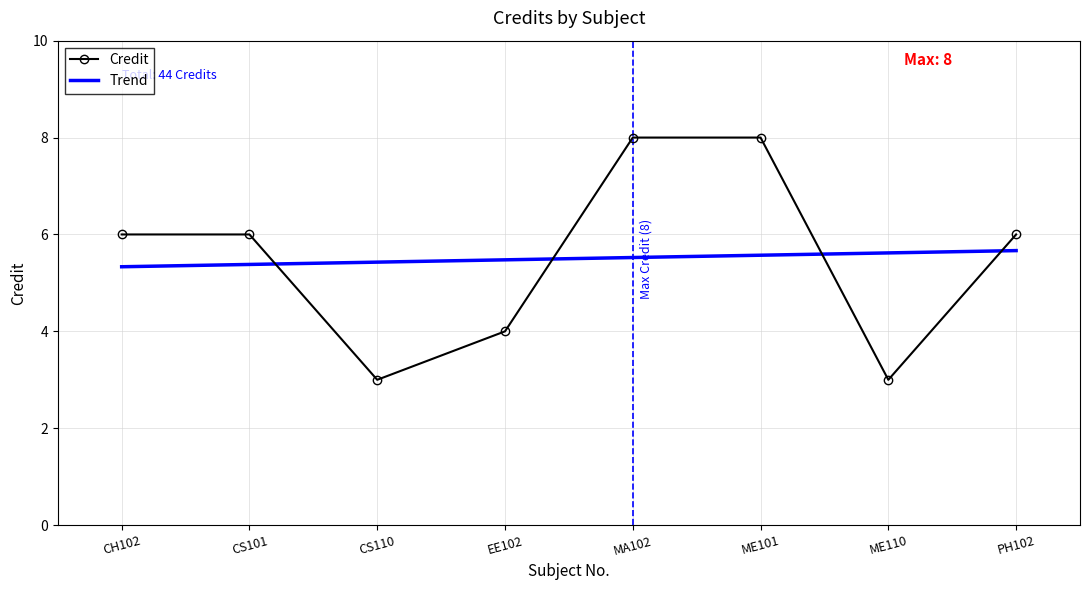

Rank the categories by value from highest to lowest.

MA102, ME101, CH102, CS101, PH102, EE102, CS110, ME110